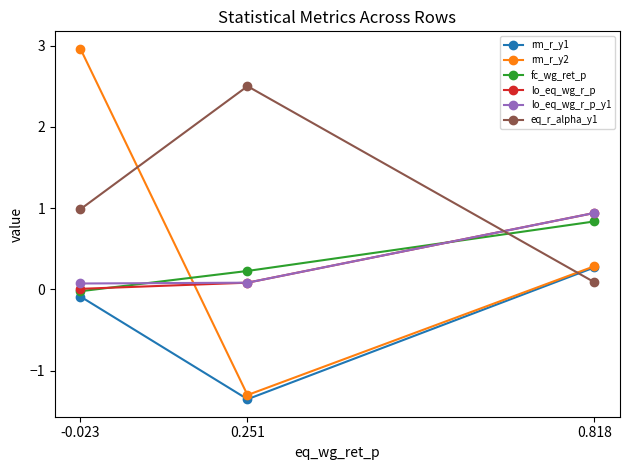

What is the difference between the maximum and second lowest values in the rm_r_y1 series?

0.4